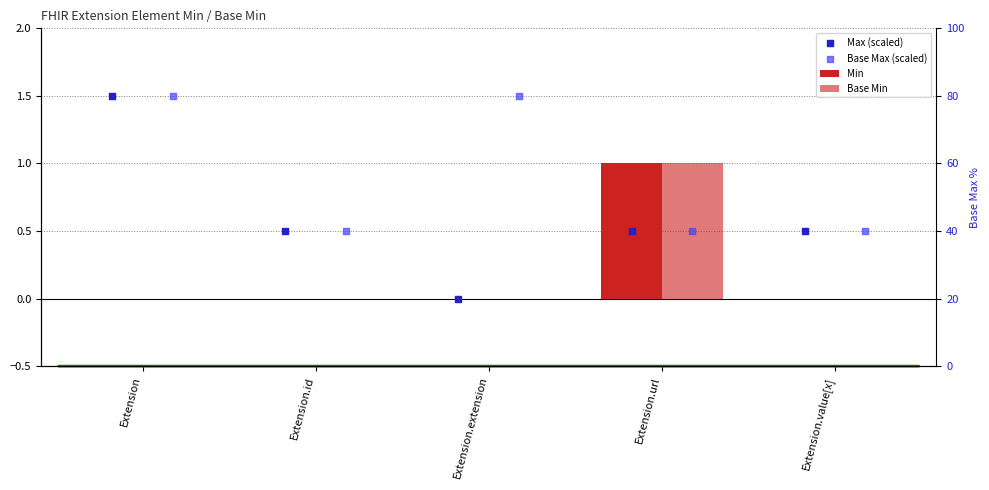

At which category is the sum across all series the highest?

Extension